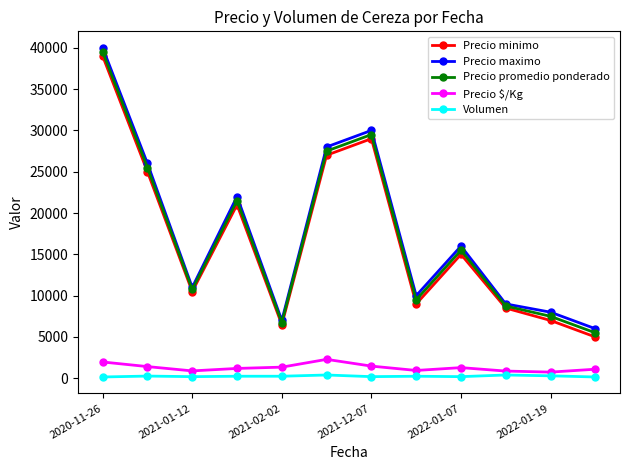

True or false: Precio promedio ponderado and Volumen cross at least once.

False